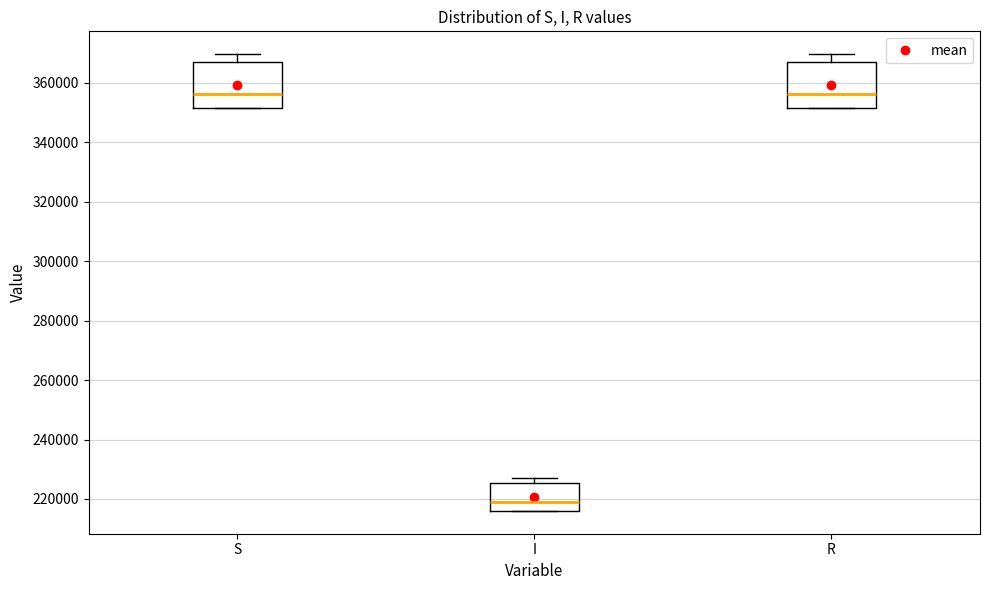

Reading left to right, transcribe this box plot: for each box, give where its median line is, the range the box spans, and where its two whiskers end, as read against the y-axis. The values are not printed on the chart, so give them approximately, as read against the axis.

S: median 356000, box 352000 to 366000, whiskers 352000 to 370000
I: median 218000, box 216000 to 226000, whiskers 216000 to 228000
R: median 356000, box 352000 to 366000, whiskers 352000 to 370000